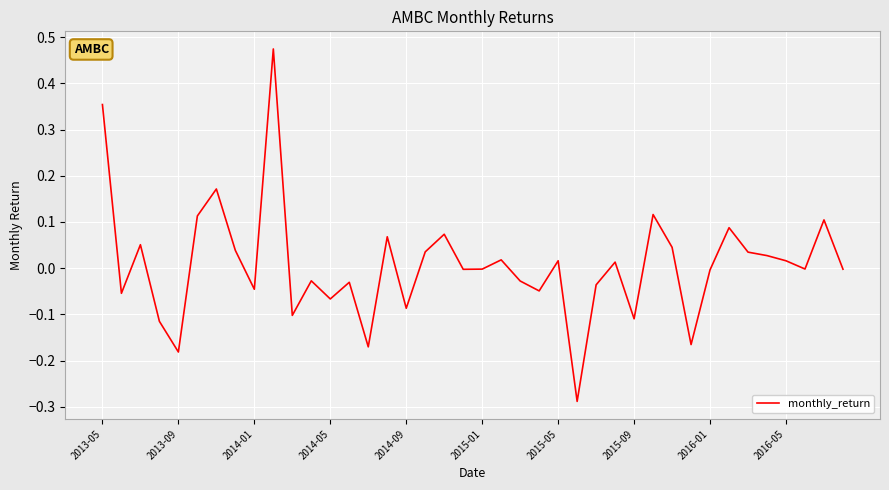

How many lines are shown in the chart?

1